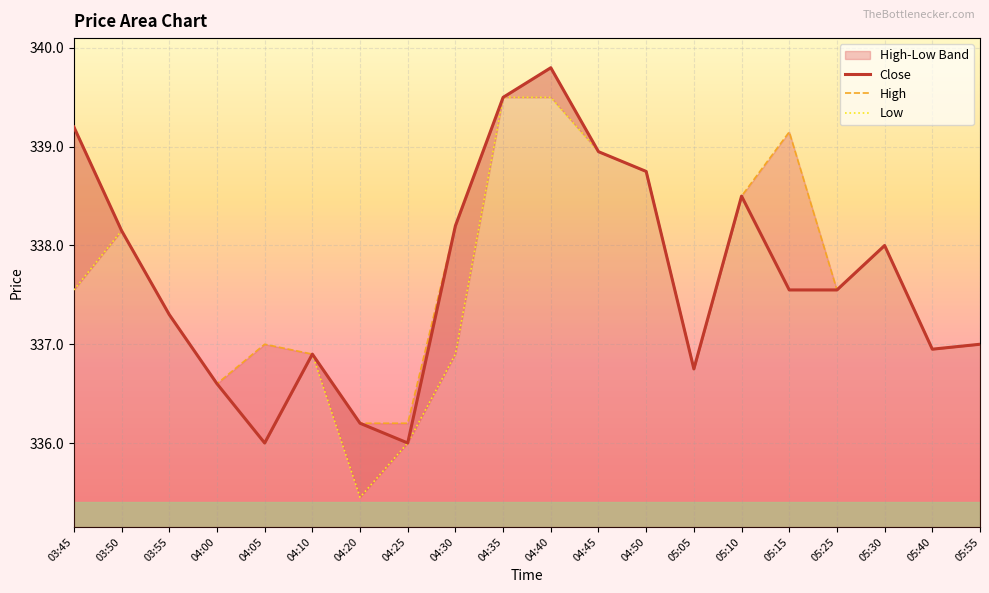

What is the sum of the Close values at 05:05 and 04:50?

675.5